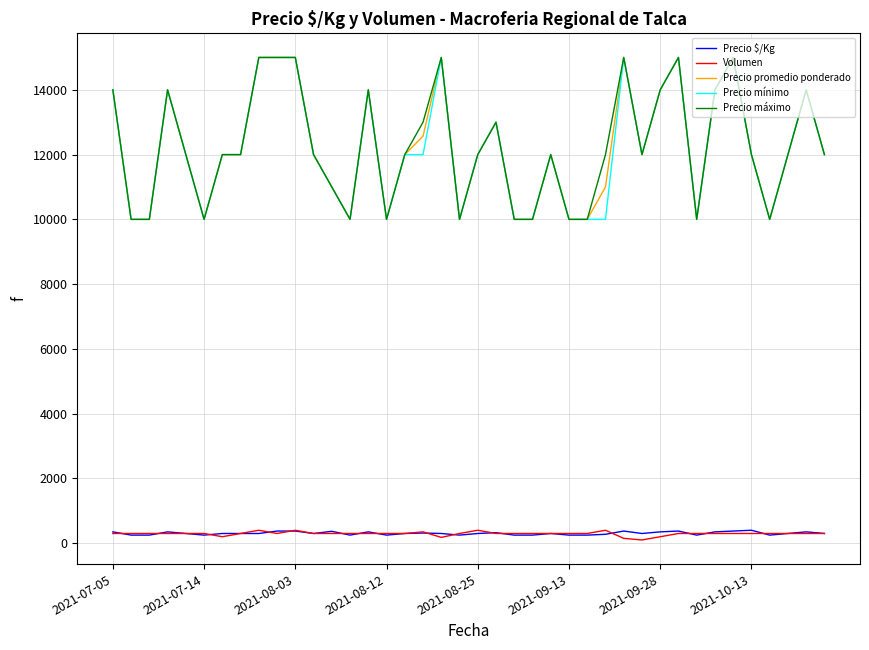

What is the maximum value shown in the chart?

15000